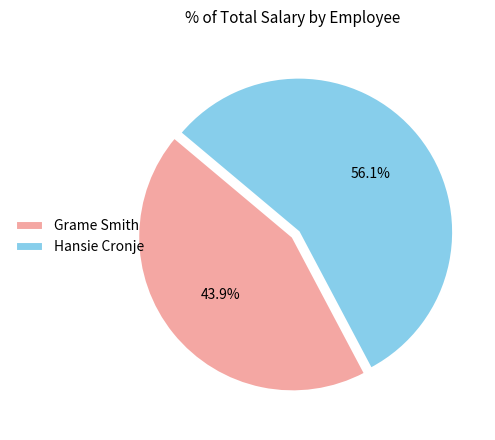

Count the number of slices in the pie.

2